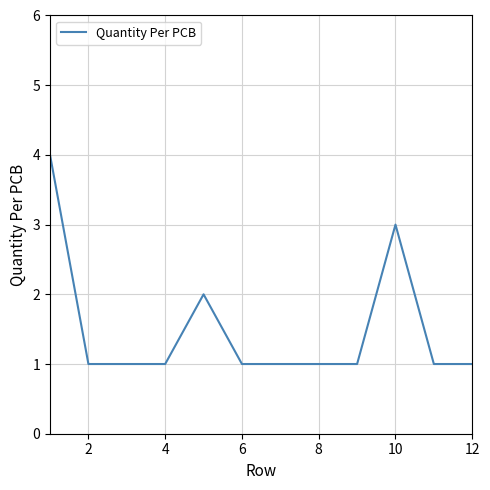

What is the difference between the maximum and minimum values?

3